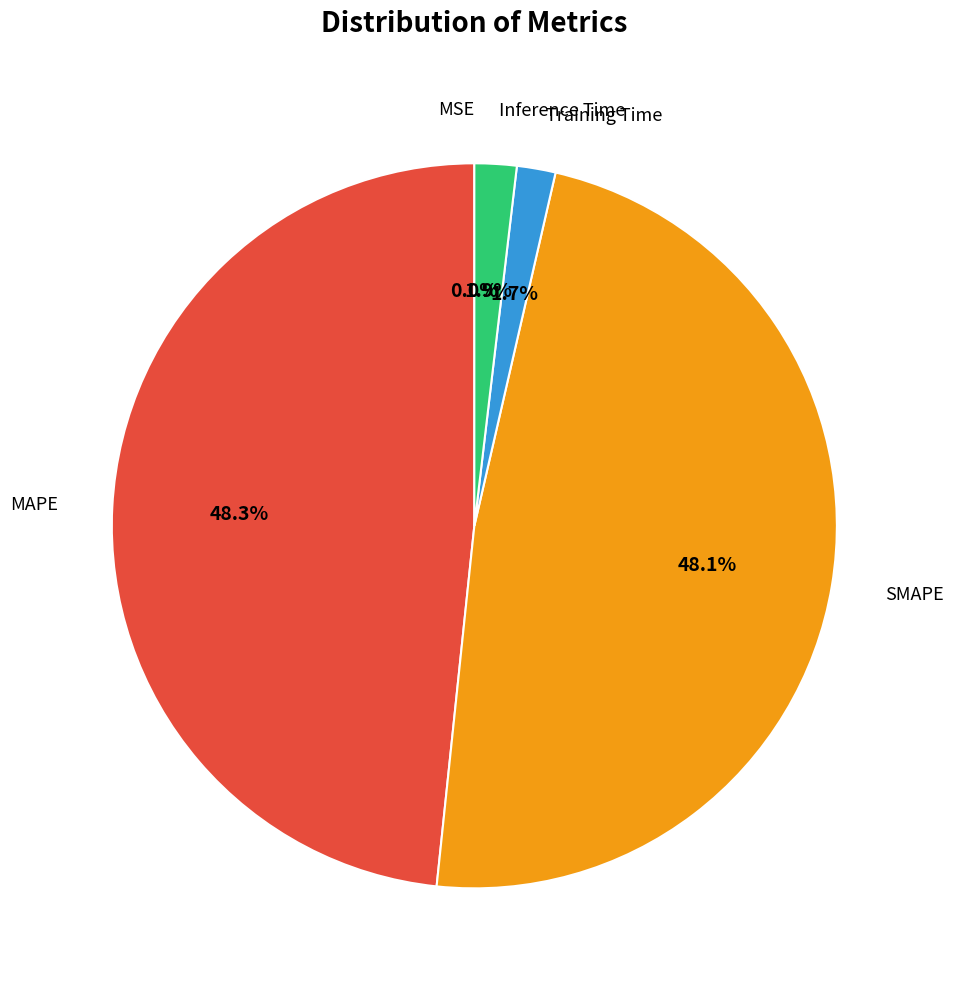

Is there any slice that represents more than half of the pie?

No